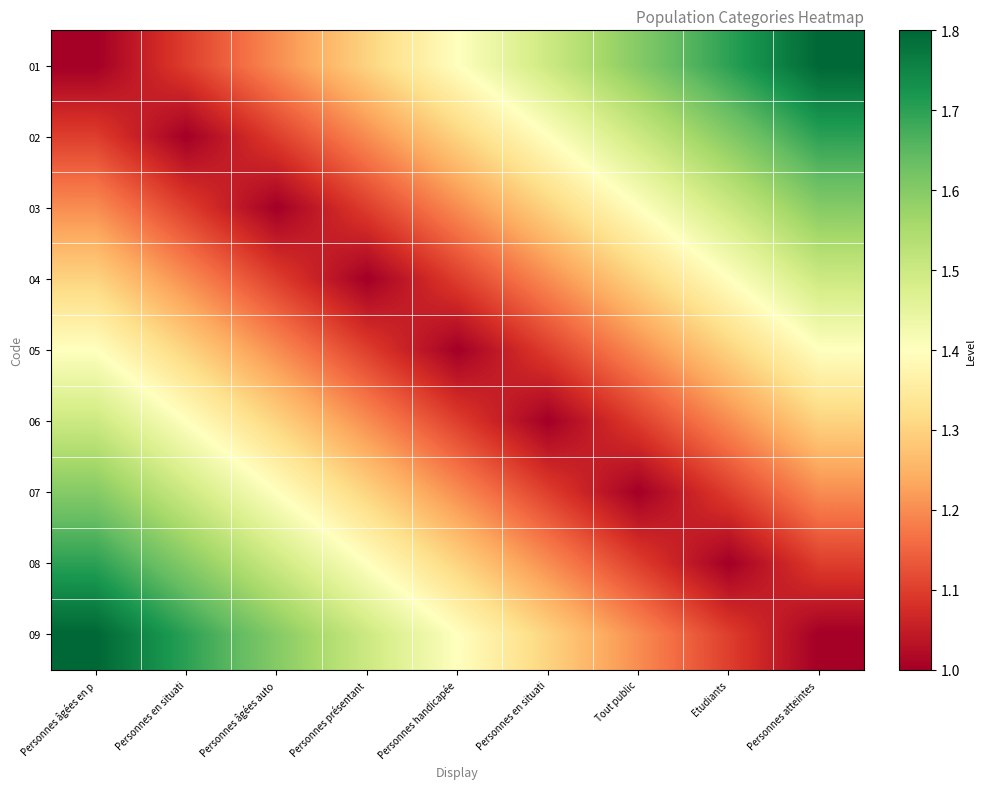

Which series has the largest range (max minus min)?

01